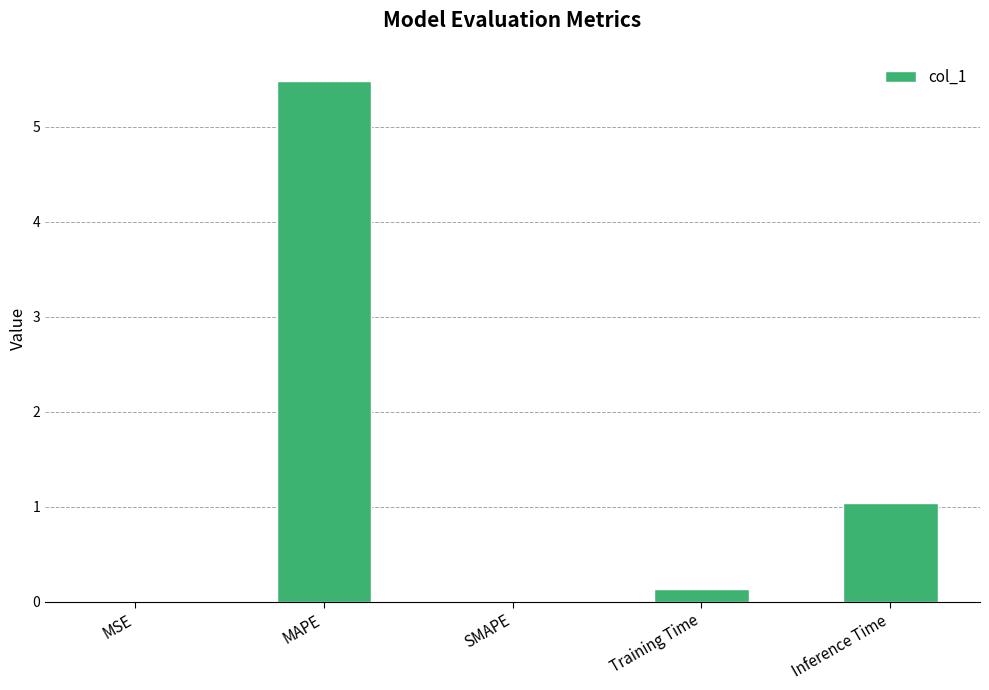

What is the sum of all values?

6.7